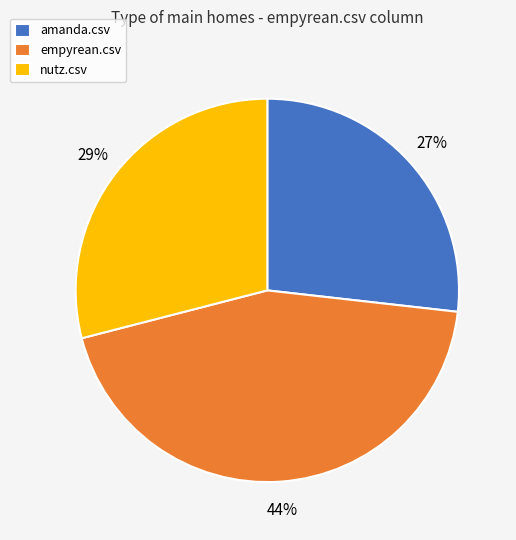

Is the sum of empyrean.csv and nutz.csv greater than half?

Yes